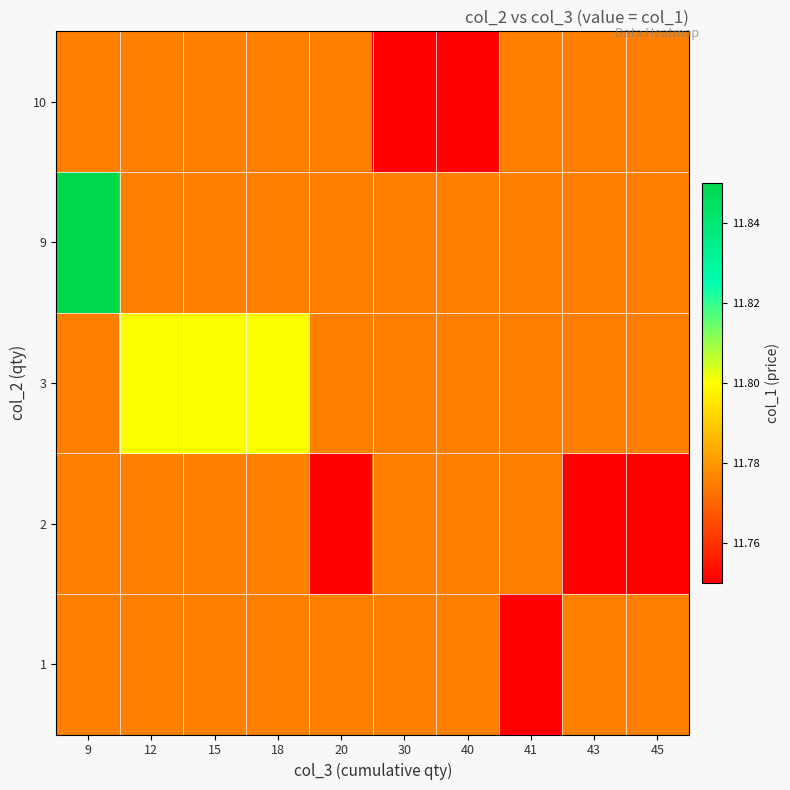

At 45, list the series in order from smallest to largest.

2, 1, 3, 9, 10